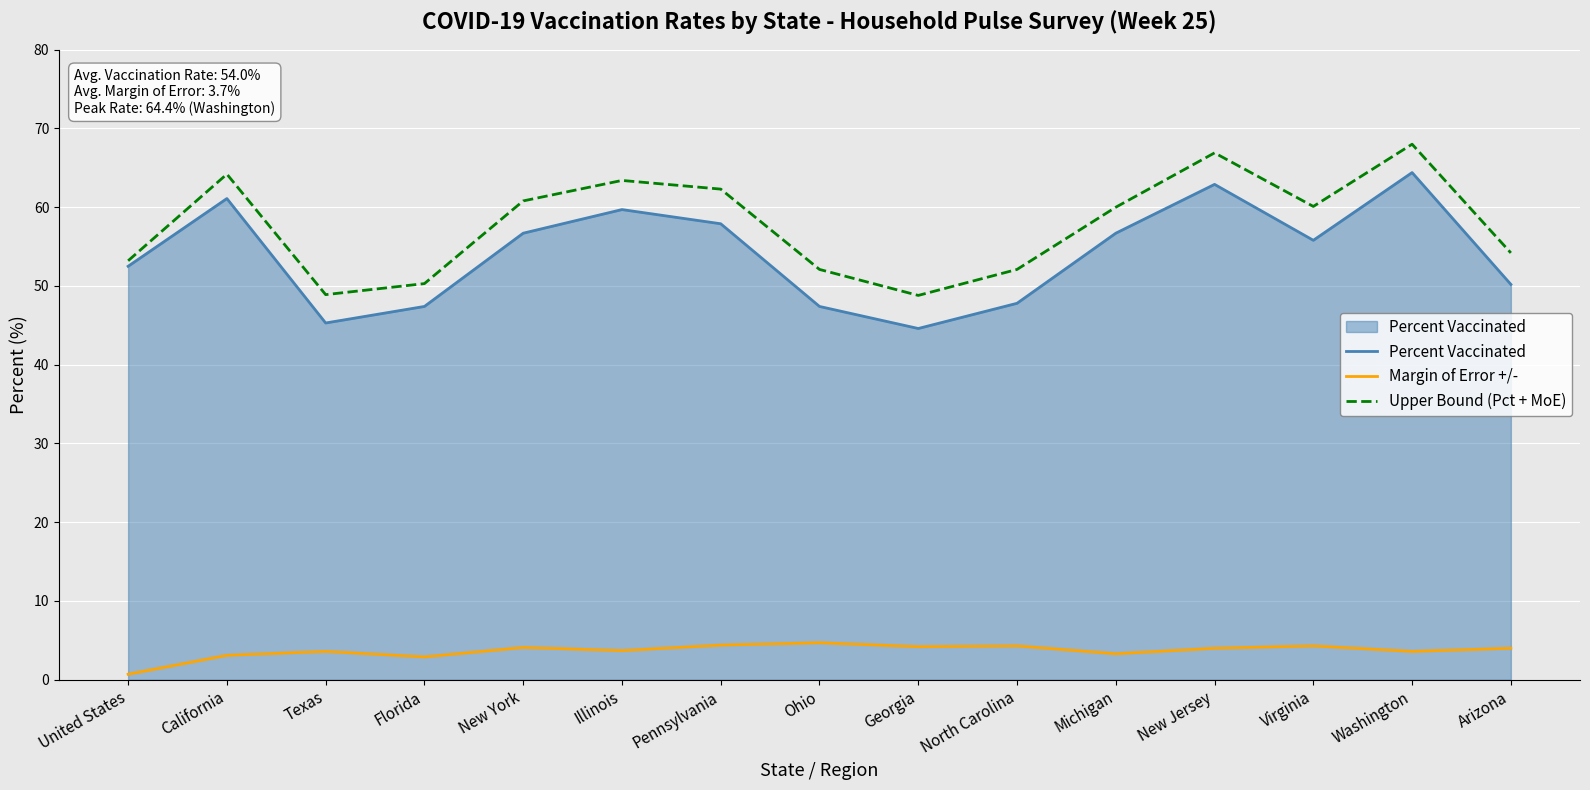

Is the value of Margin of Error +/- at Florida greater than the value of Upper Bound (Pct + MoE) at Ohio?

No